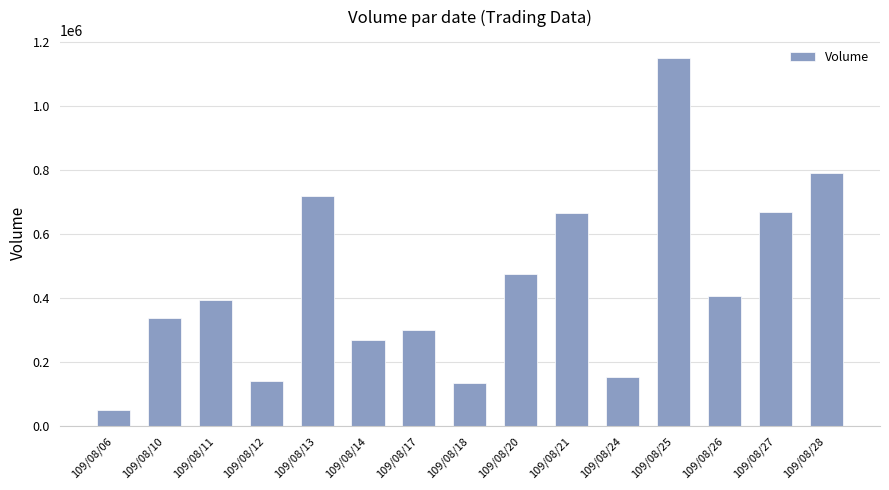

What is the value of the 10th bar from the left?

665000